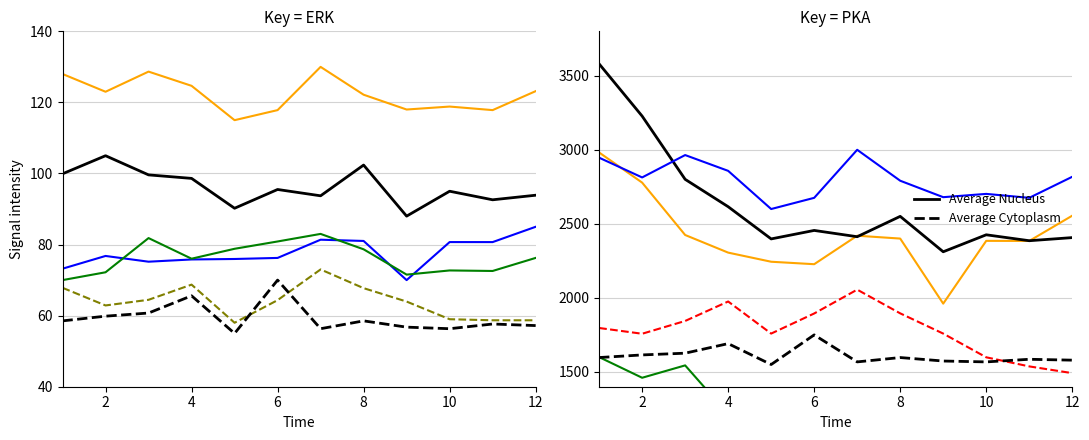

What is the spread (max minus min) of values at 4?

1420.4